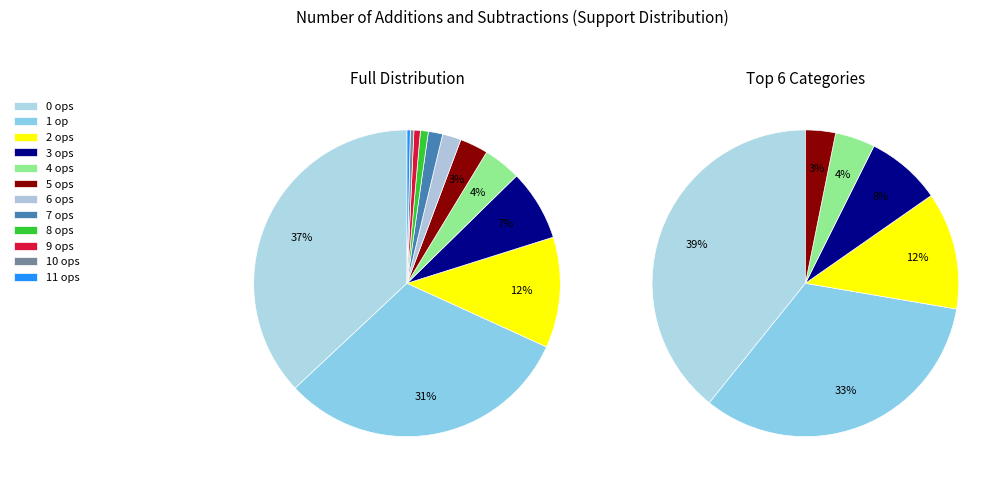

What is the smallest slice in the pie chart?

num_of_adds_and_subs__11